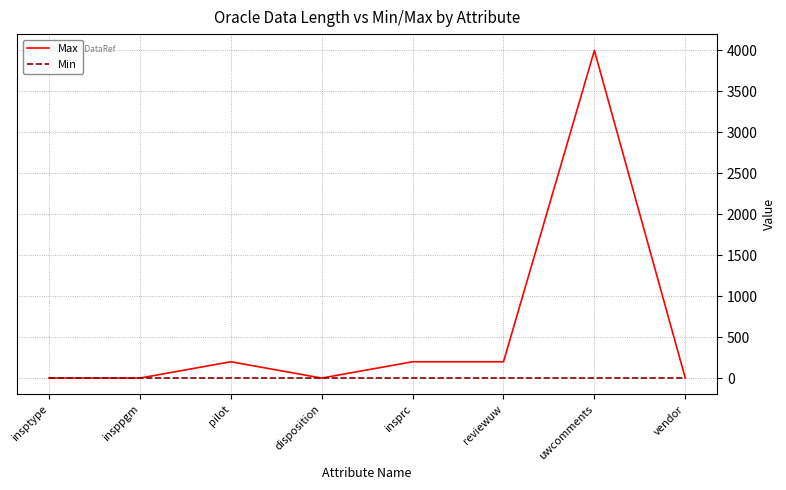

Is it true that Max equals 200 at insprc?

True